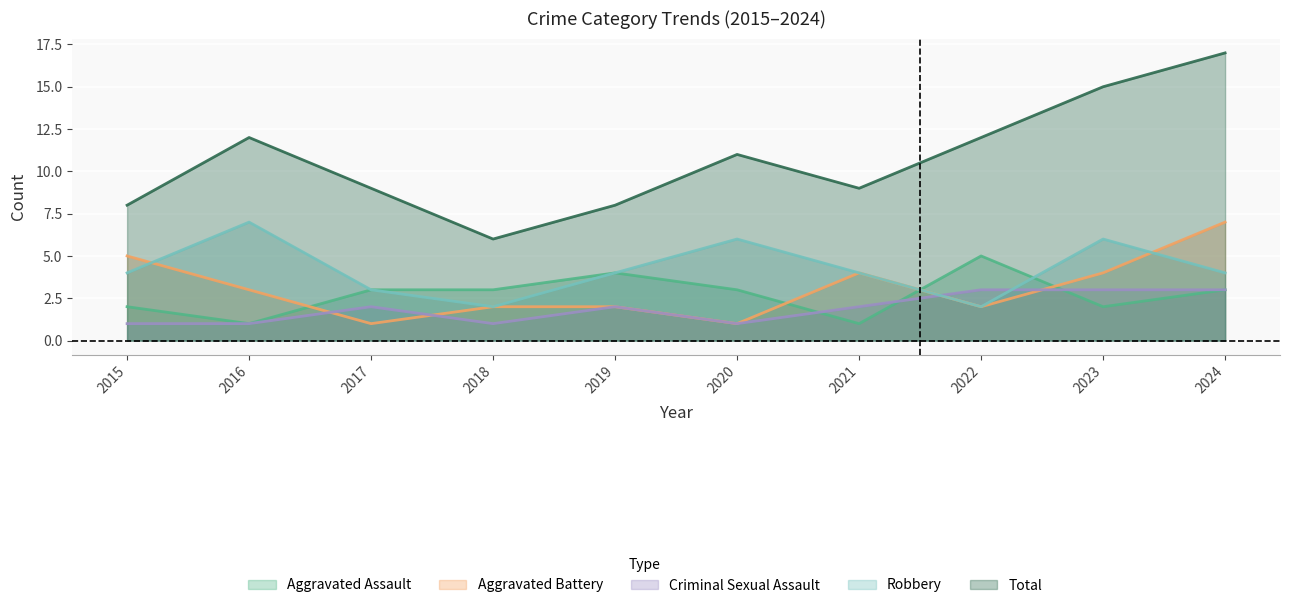

At how many categories does at least one series exceed 4?

10